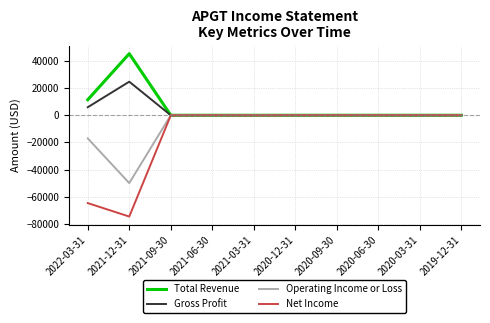

Which category has the lowest value across all series?

2021-12-31